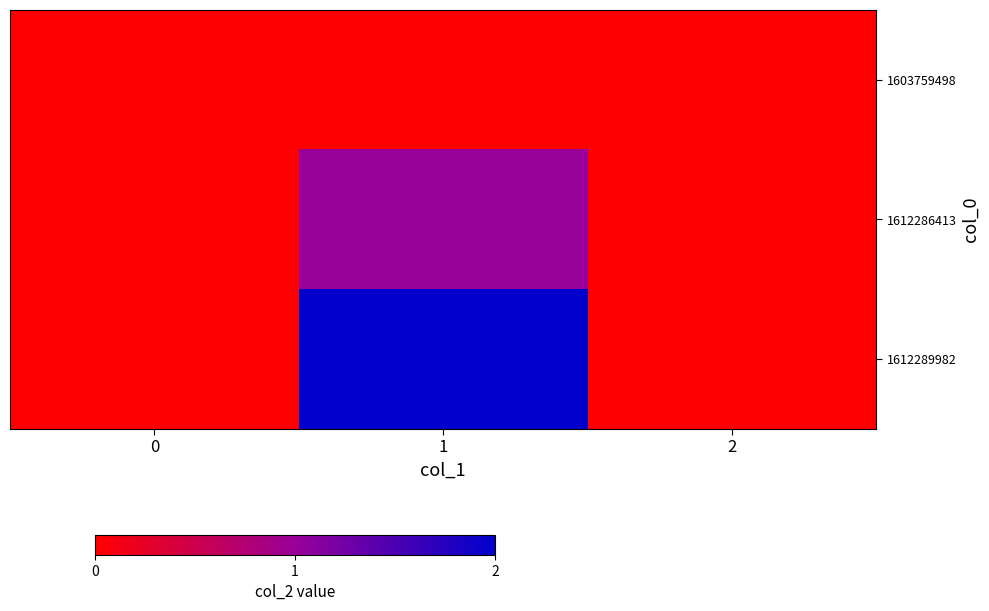

Reading right to left, transcribe all the data shown in this chart.

1603759498: 2=0	1=0	0=0
1612286413: 2=0	1=1	0=0
1612289982: 2=0	1=2	0=0